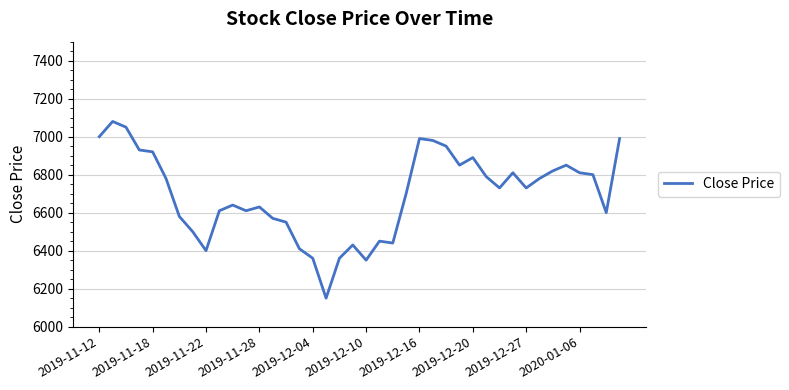

What is the maximum value shown in the chart?

7080